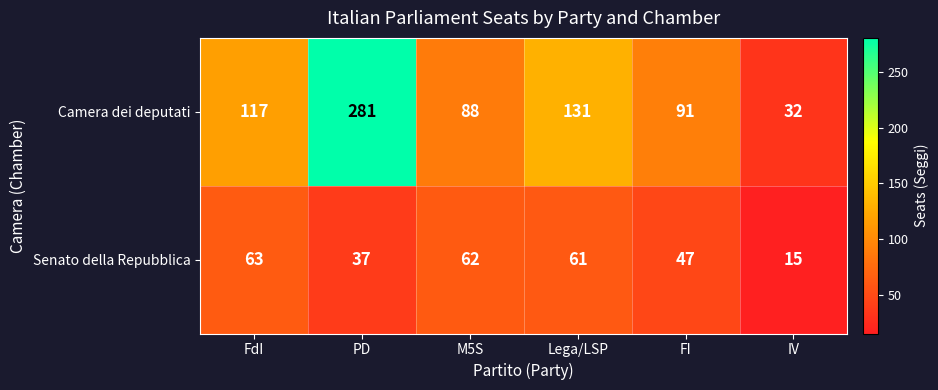

Which series has the widest spread of values?

Camera dei deputati